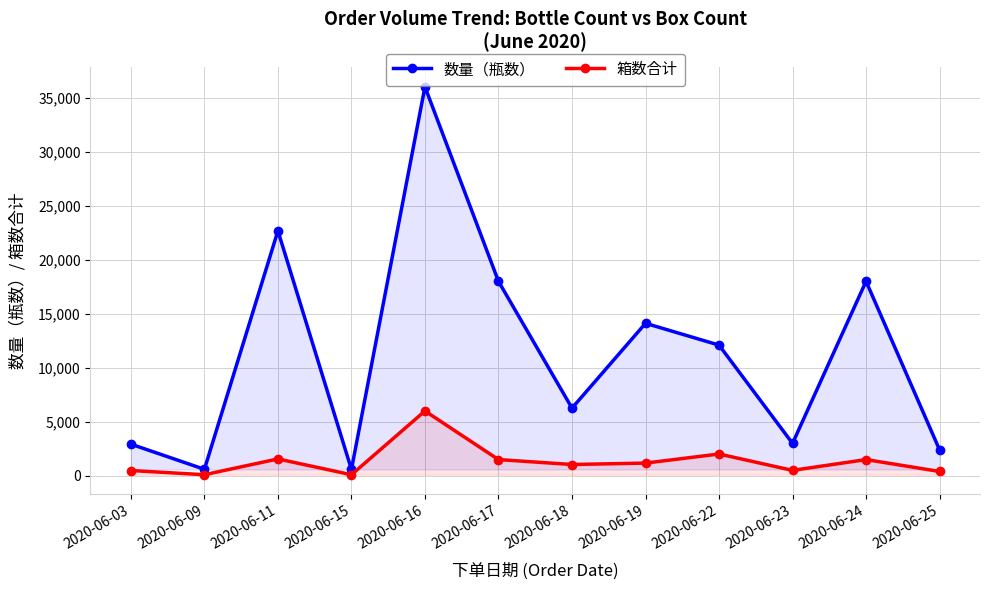

Rank the series at 2020-06-22 from highest to lowest value.

数量（瓶数）, 箱数合计